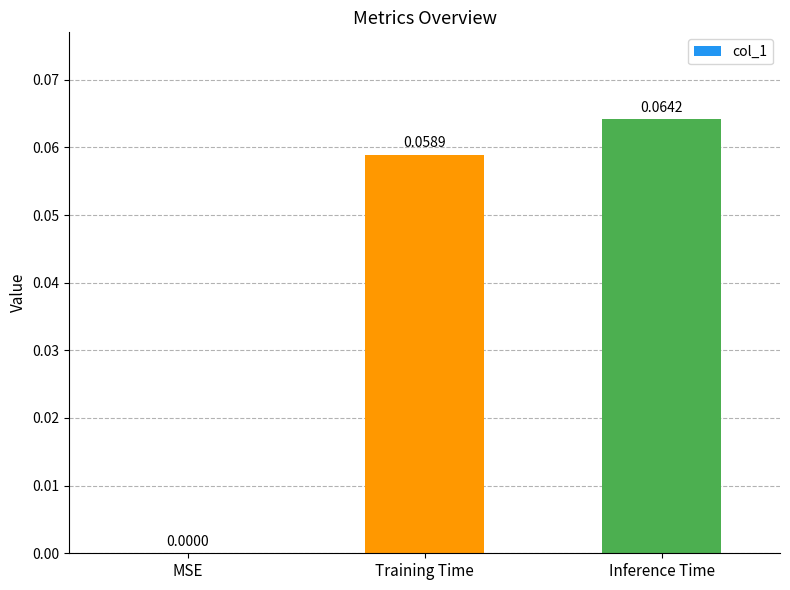

How many categories are shown in the chart?

3